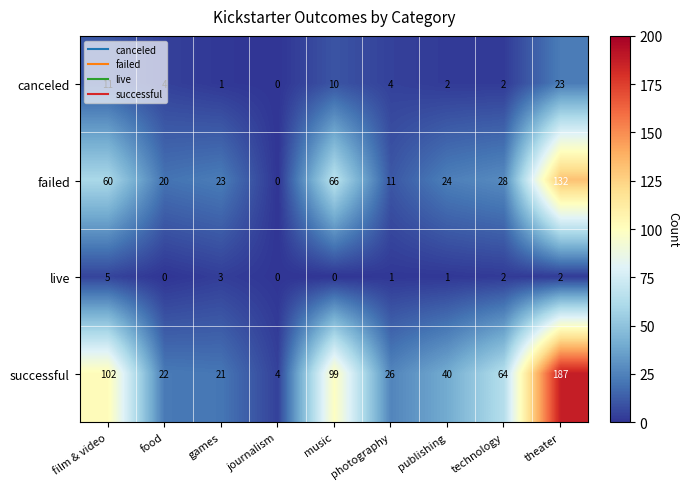

Rank the series by their maximum value, from lowest to highest.

live, canceled, failed, successful